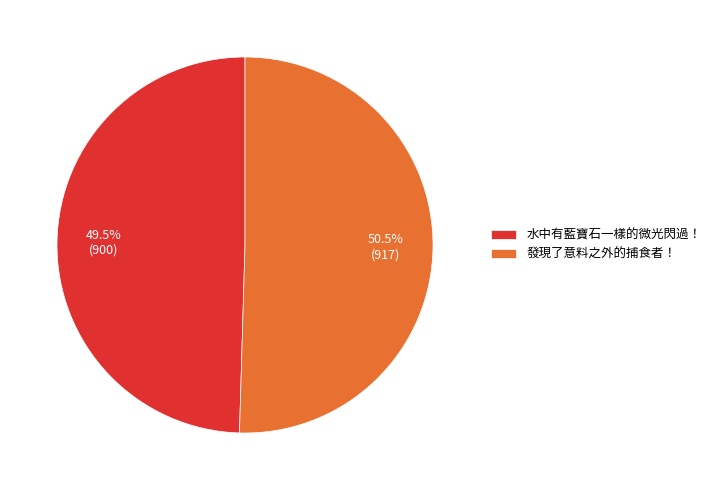

Approximately how many times larger is the value at 發現了意料之外的捕食者！ compared to 水中有藍寶石一樣的微光閃過！?

1.0